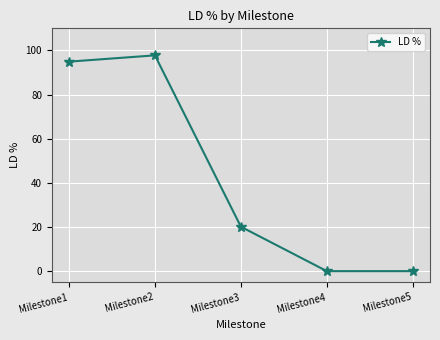

What is the difference between the second highest and second lowest values?

94.9